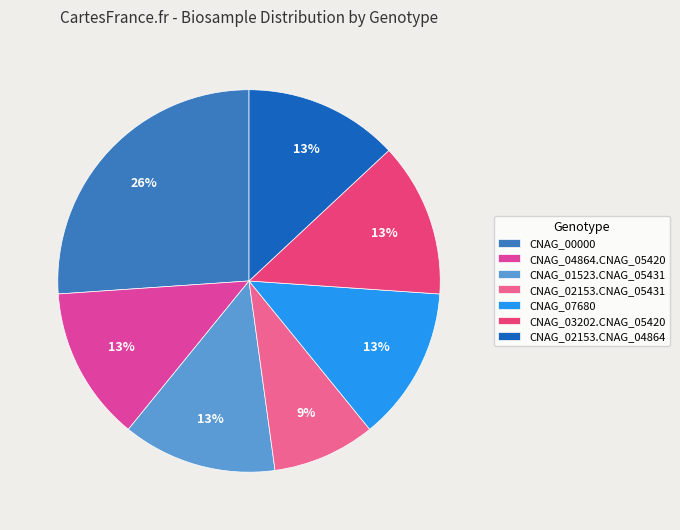

Is there any slice that represents more than half of the pie?

No